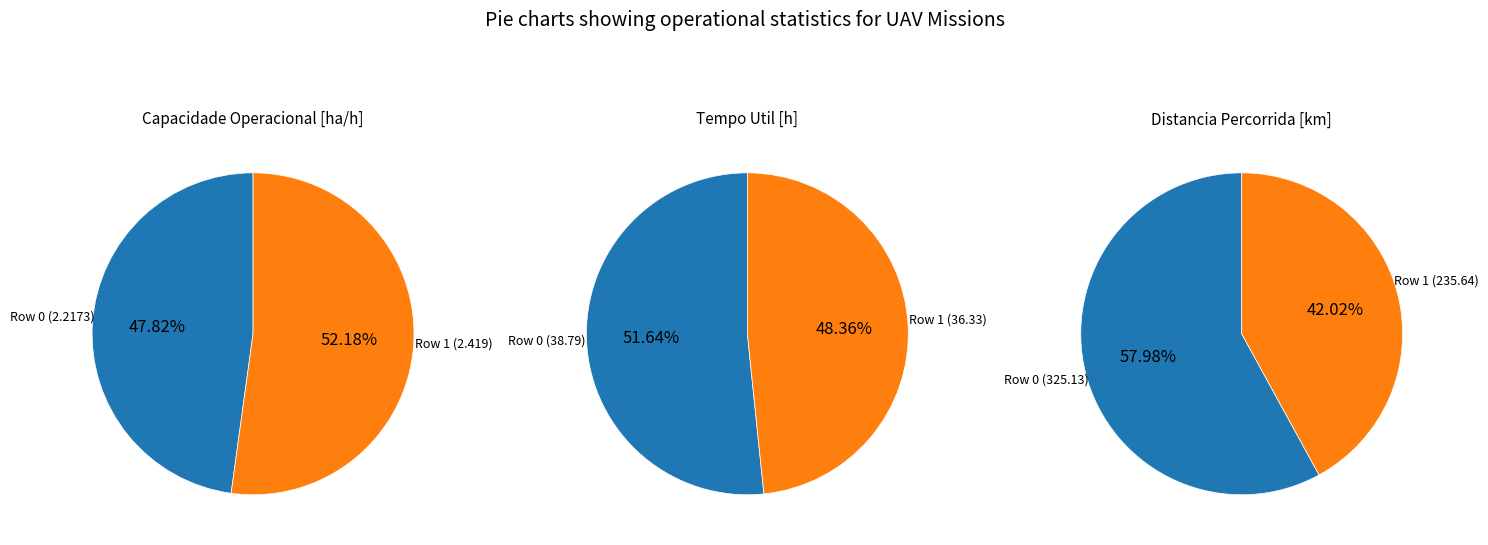

What is the smallest slice in the pie chart?

Row 0